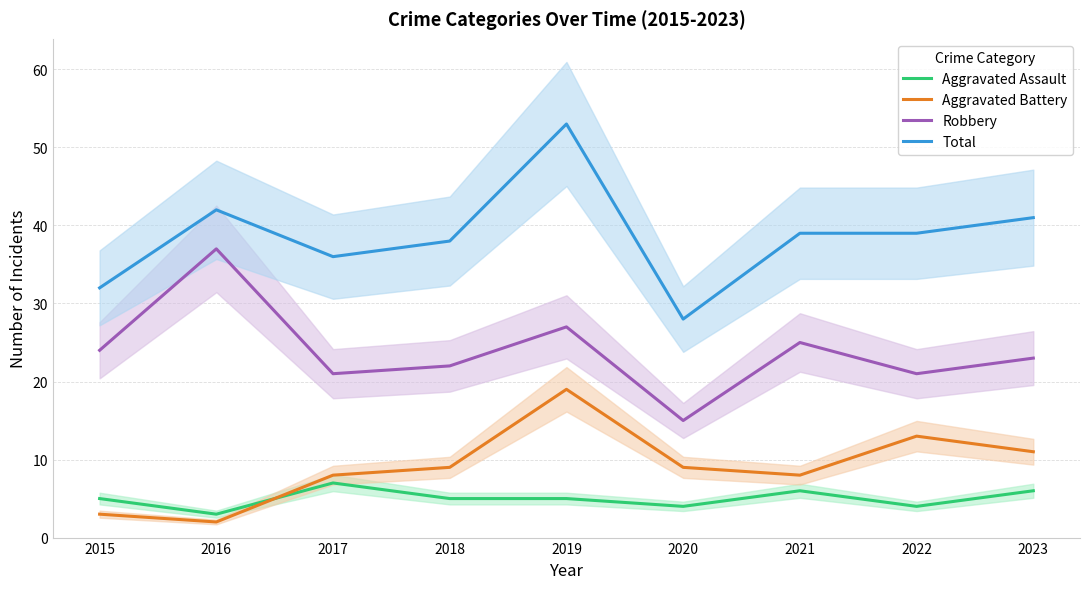

At how many categories does at least one series exceed 3?

9